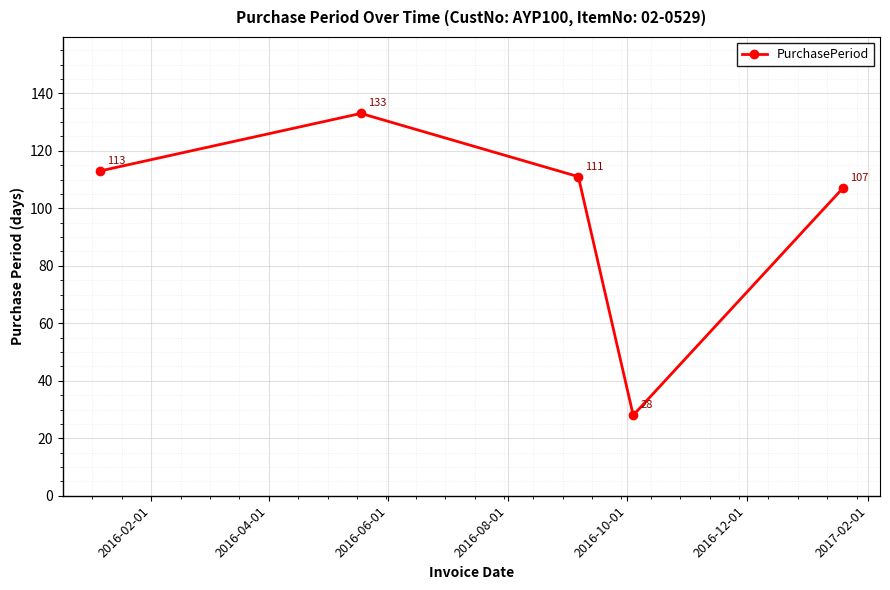

Count the number of categories in the chart.

5